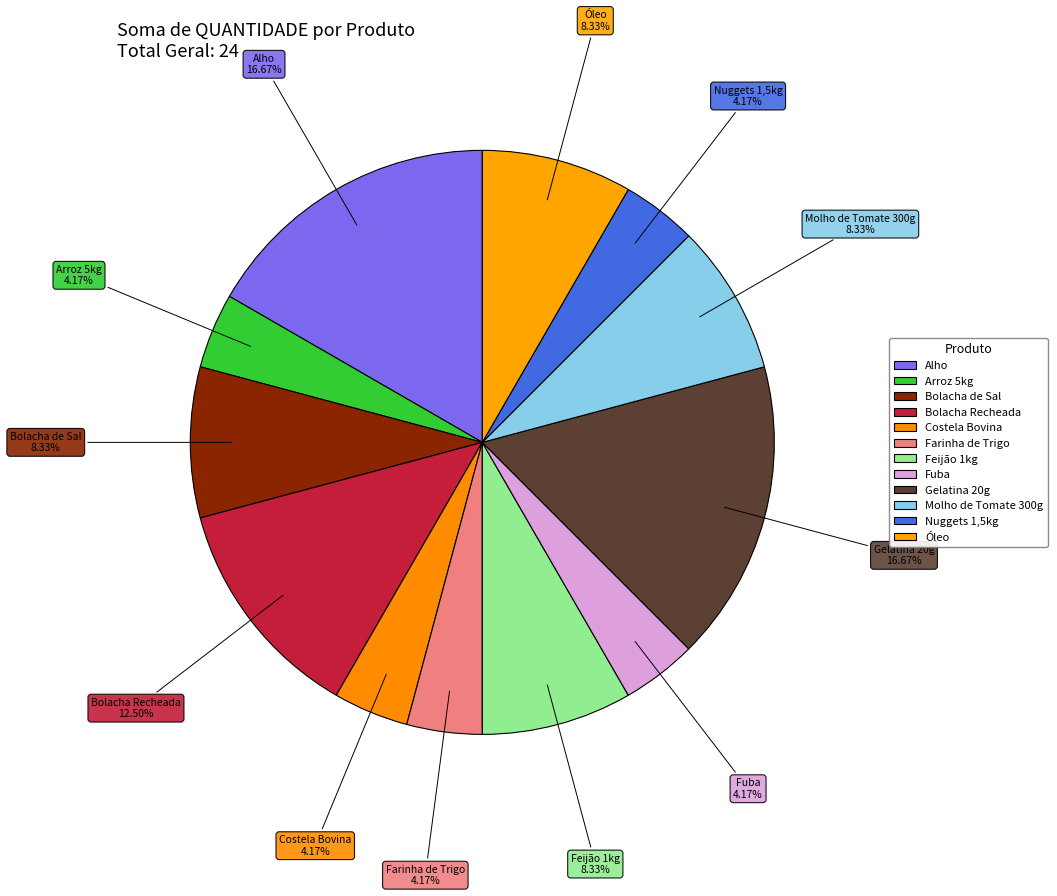

Between Gelatina 20g and Costela Bovina, which is larger?

Gelatina 20g